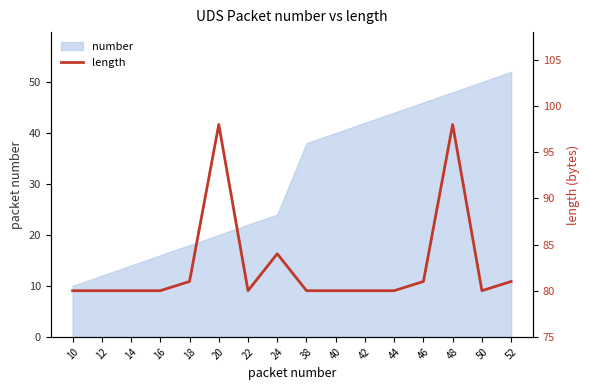

Is it true that number equals 40 at 40?

True